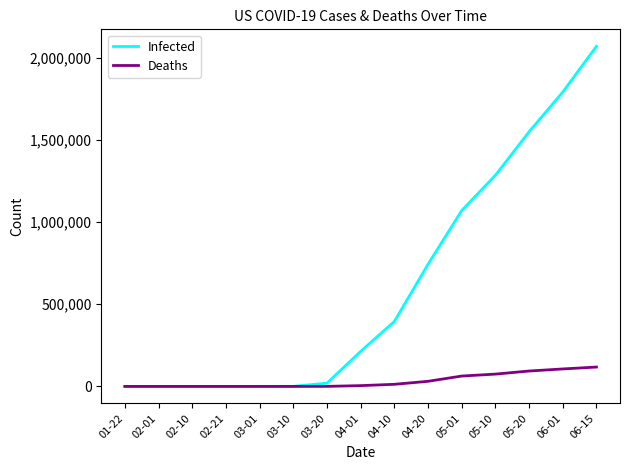

What is the difference between the maximum and minimum values in the Deaths series?

117717